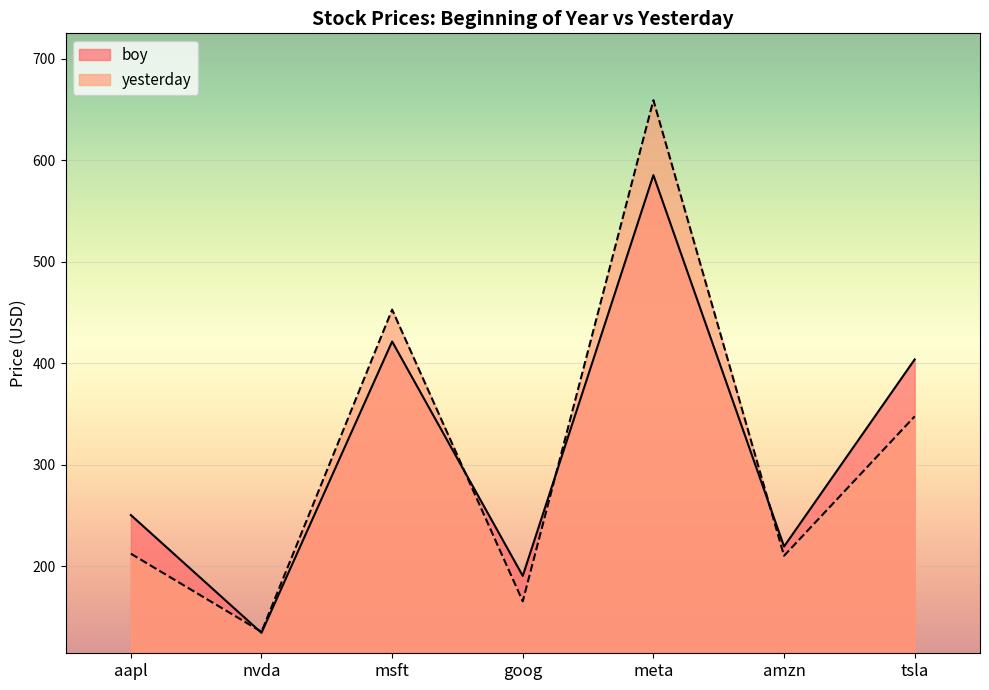

What is the minimum value shown in the chart?

134.3